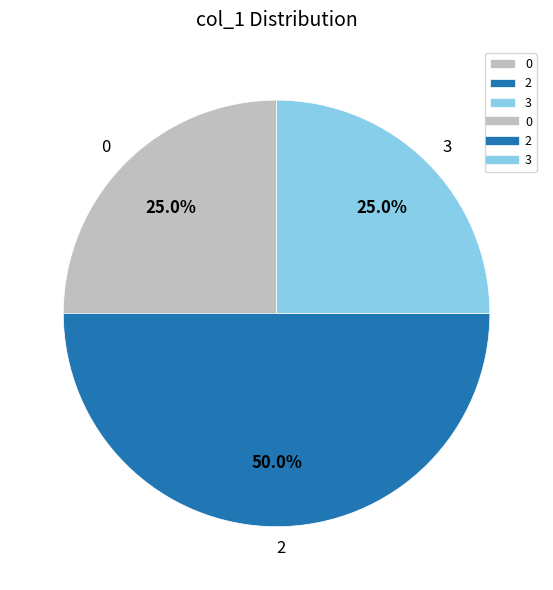

Does 3 represent more than half of the total?

No